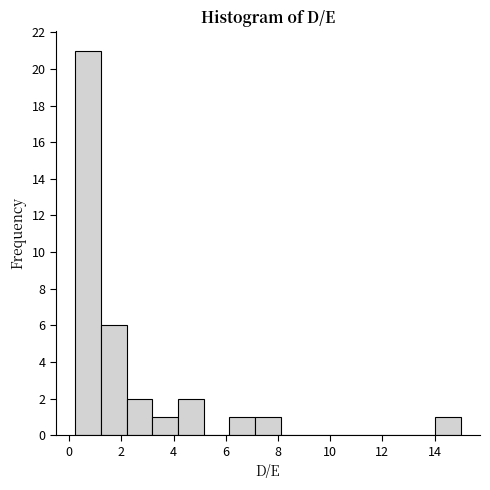

Over which range of the x-axis is the bar tallest?

0.2 to 1.2